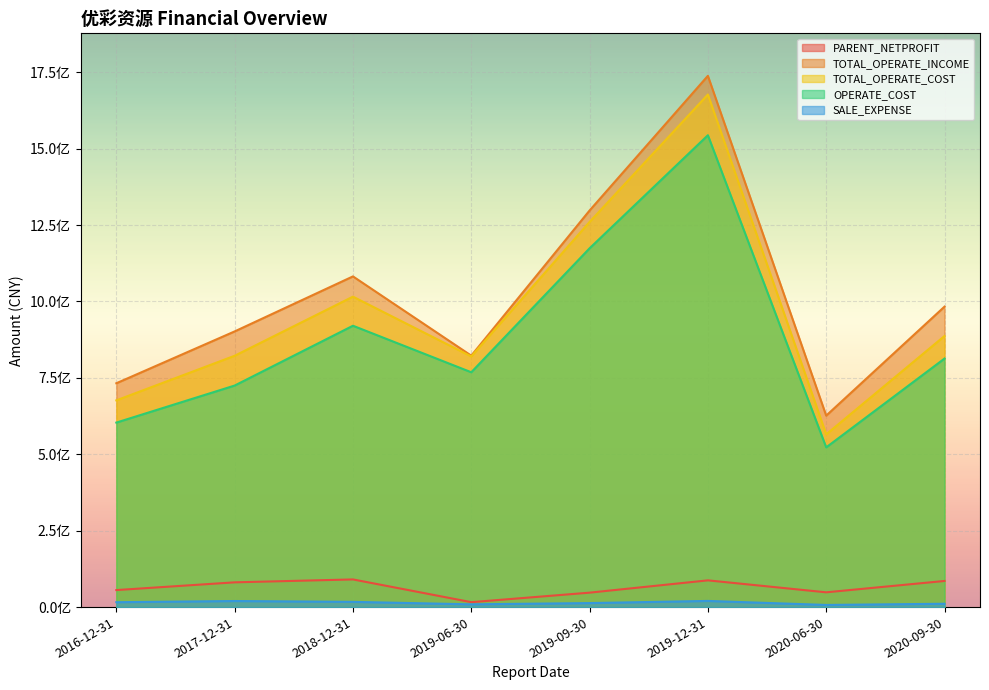

True or false: OPERATE_COST and TOTAL_OPERATE_INCOME cross at least once.

False